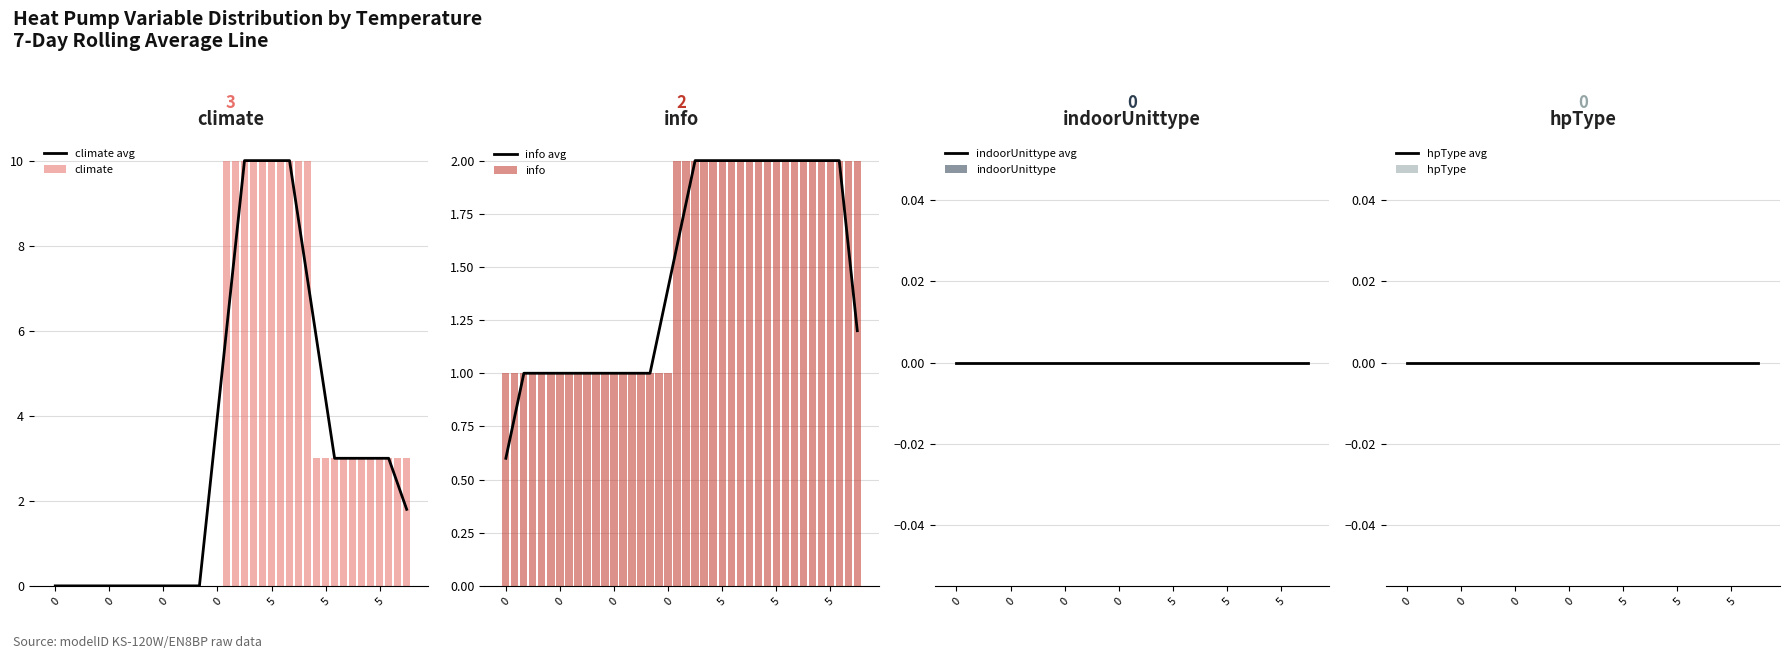

What is the sum of all info values?

61